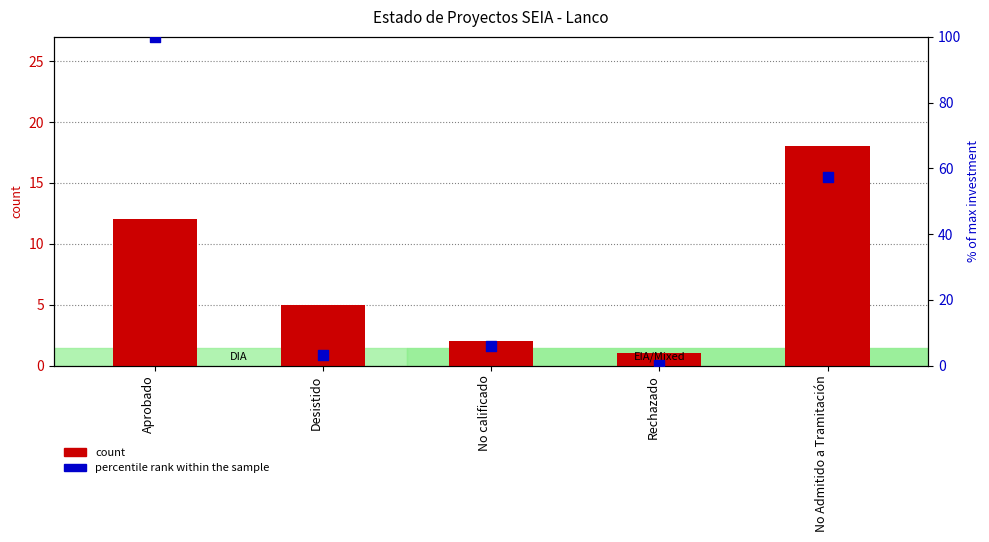

At which category is the sum across all series the highest?

Aprobado